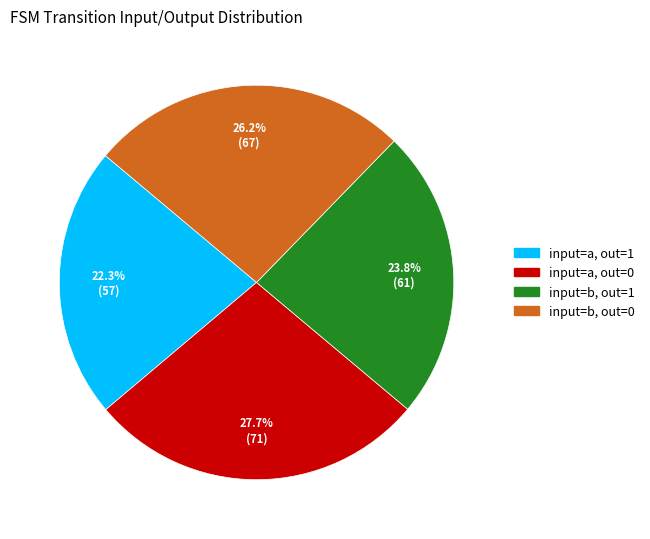

To the nearest percent, what is the difference between the largest and smallest slice percentages?

5%